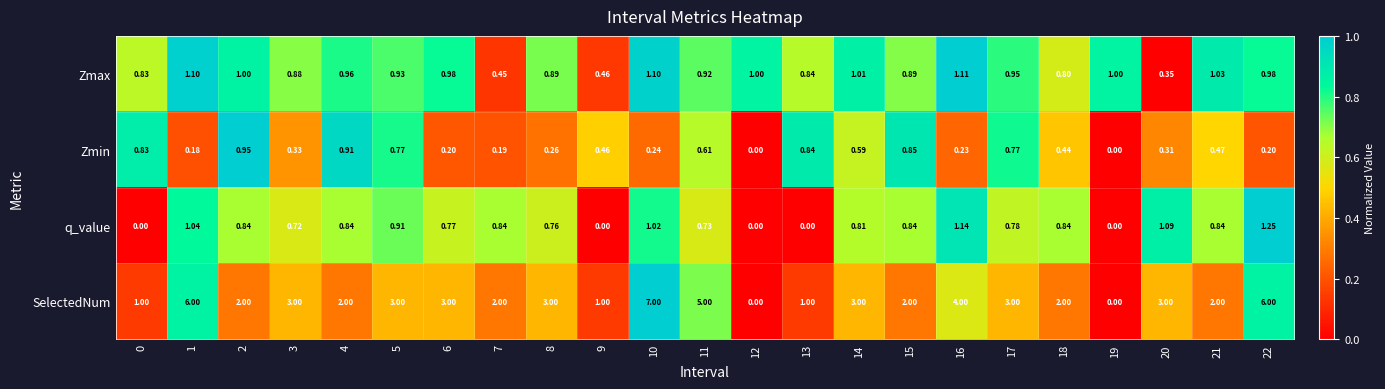

What is the spread (max minus min) of values at 12?

1.0